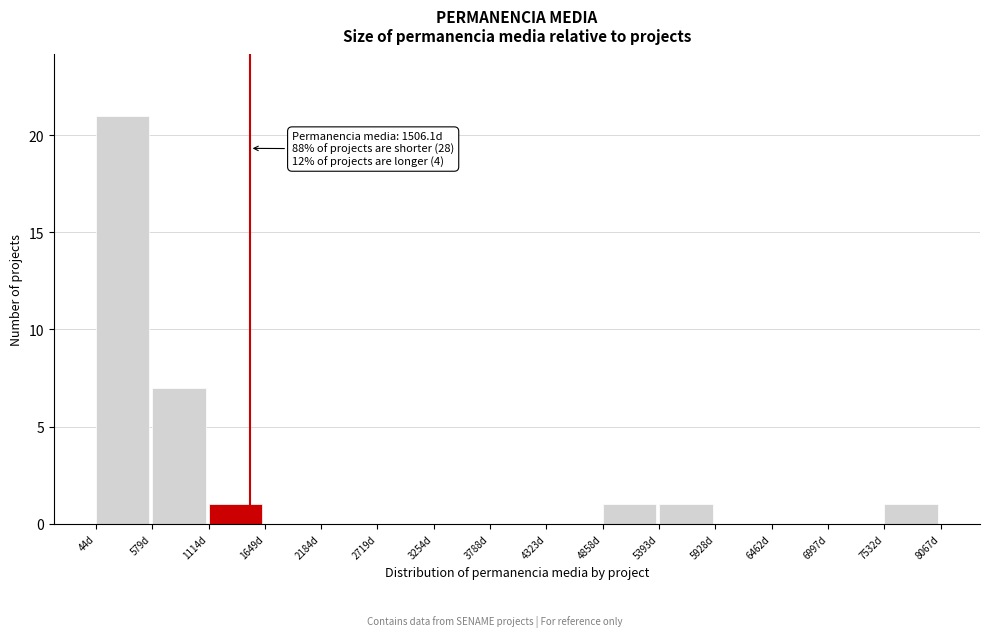

Over which range of the x-axis is the bar tallest?

0 to 600